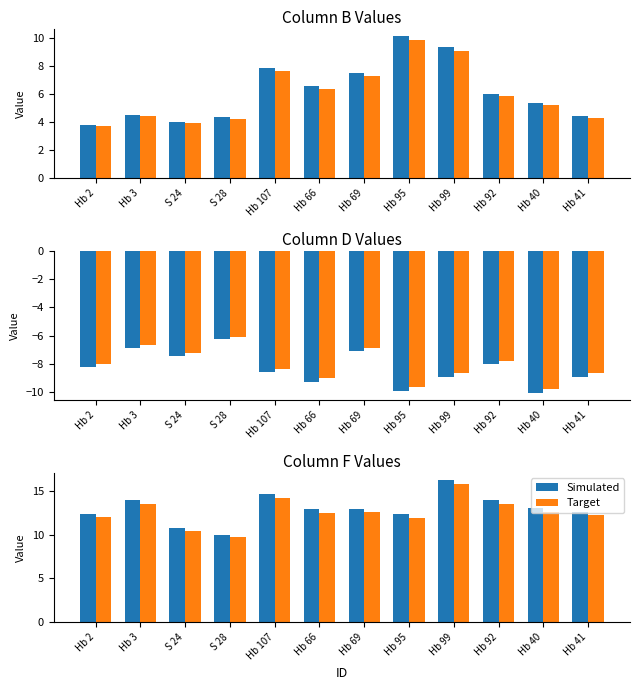

Which series has the largest total across all categories?

Simulated